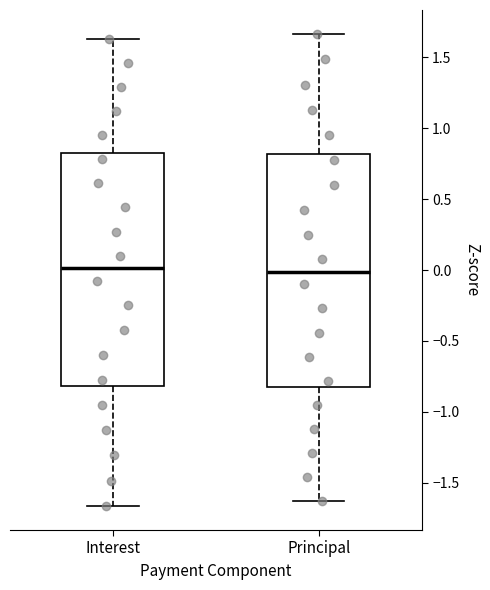

Reading left to right, transcribe this box plot: for each box, give where its median line is, the range the box spans, and where its two whiskers end, as read against the y-axis. The values are not printed on the chart, so give them approximately, as read against the axis.

Interest: median 0.00, box -0.80 to 0.85, whiskers -1.65 to 1.65
Principal: median 0.00, box -0.85 to 0.80, whiskers -1.65 to 1.65